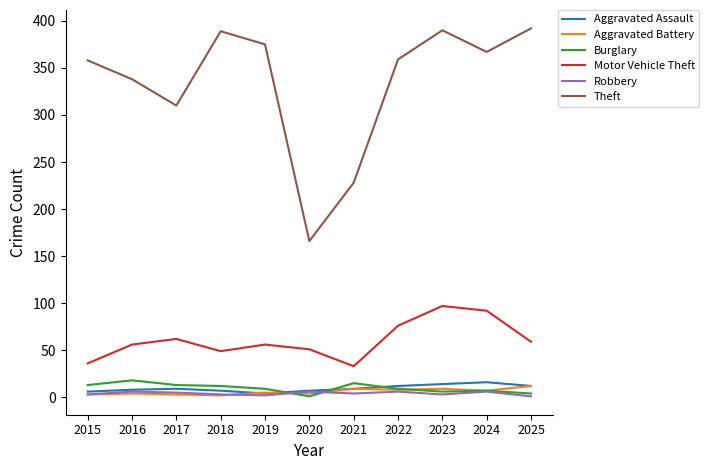

Read the Robbery value at 2025.

1